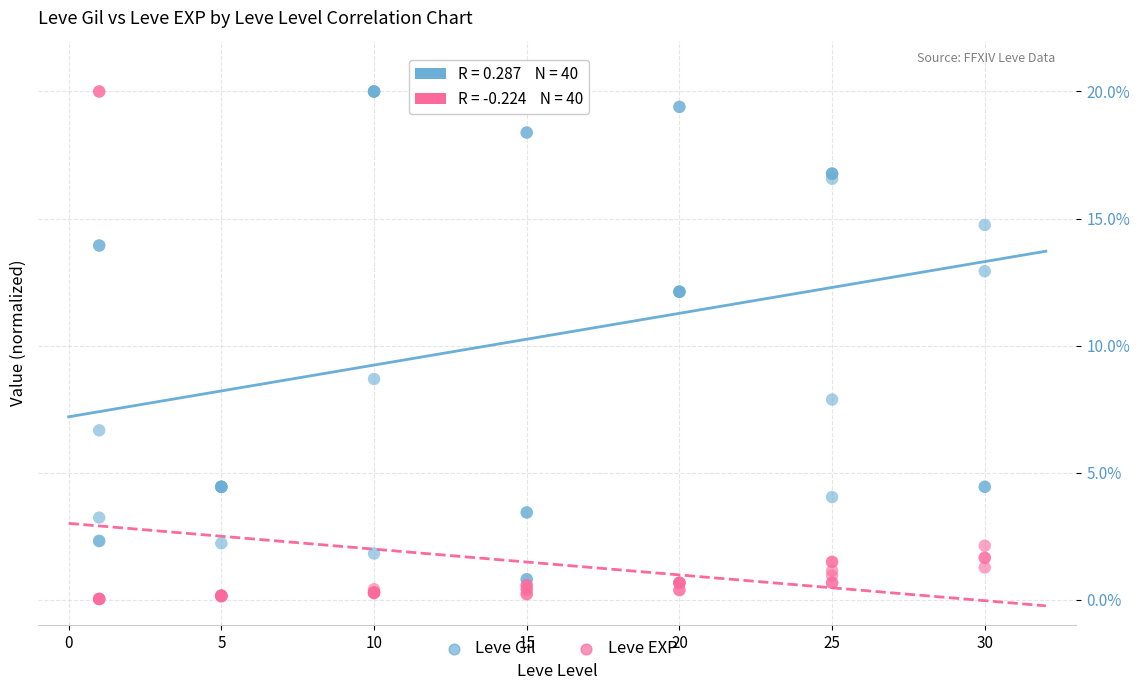

In the Leve Gil series, what Y value is closest to 10?

8.7